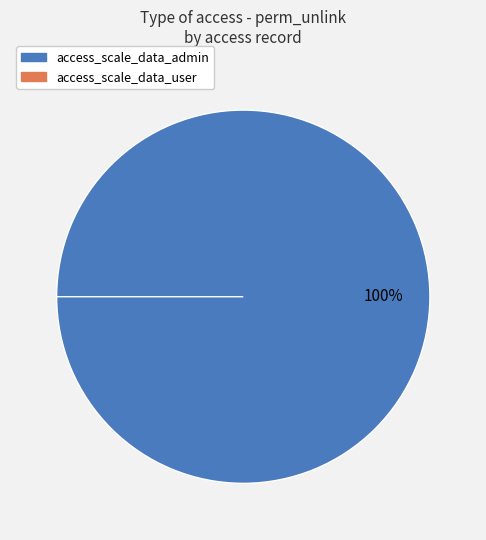

Count the number of slices in the pie.

2